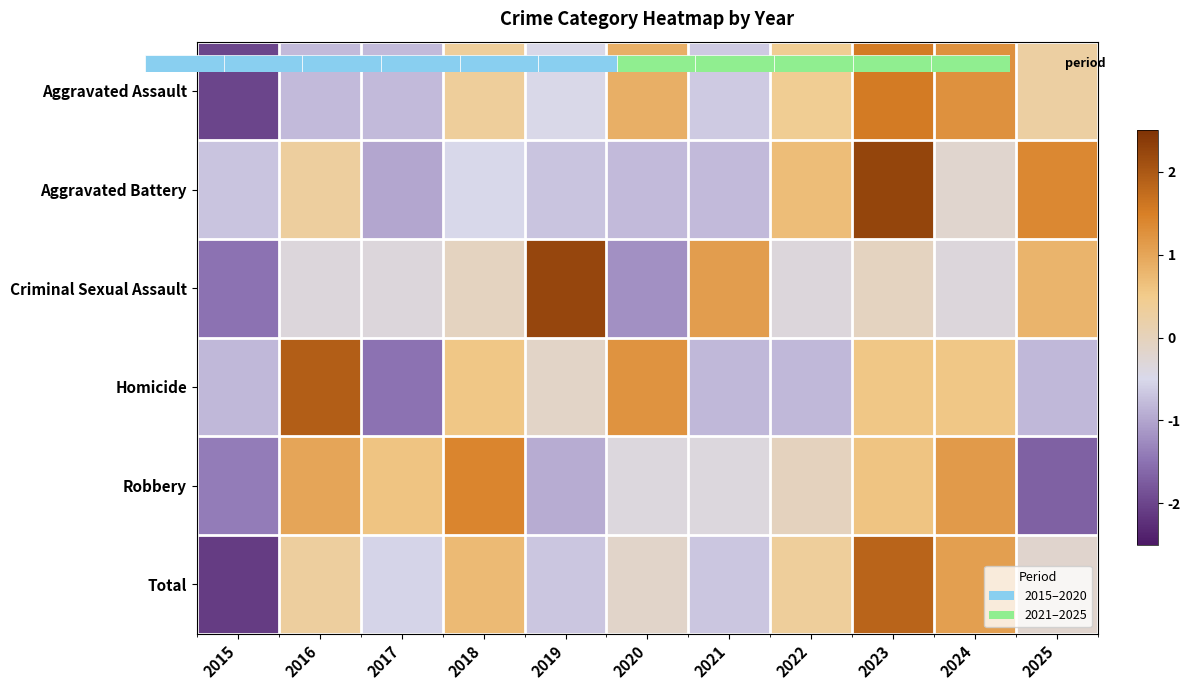

Between 2021 and 2018, which is larger?

2018